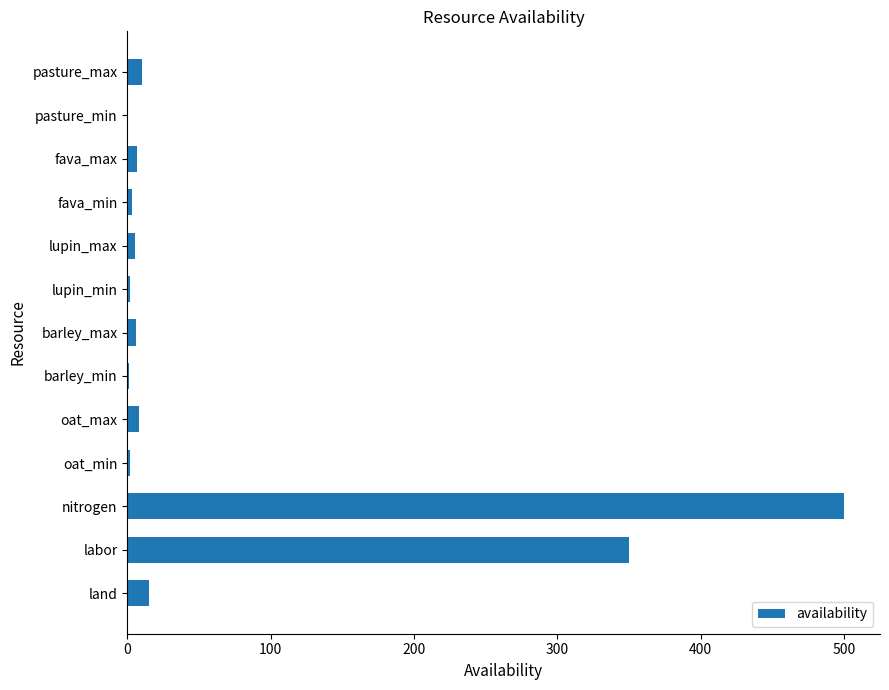

Which category has the highest value across all series?

nitrogen